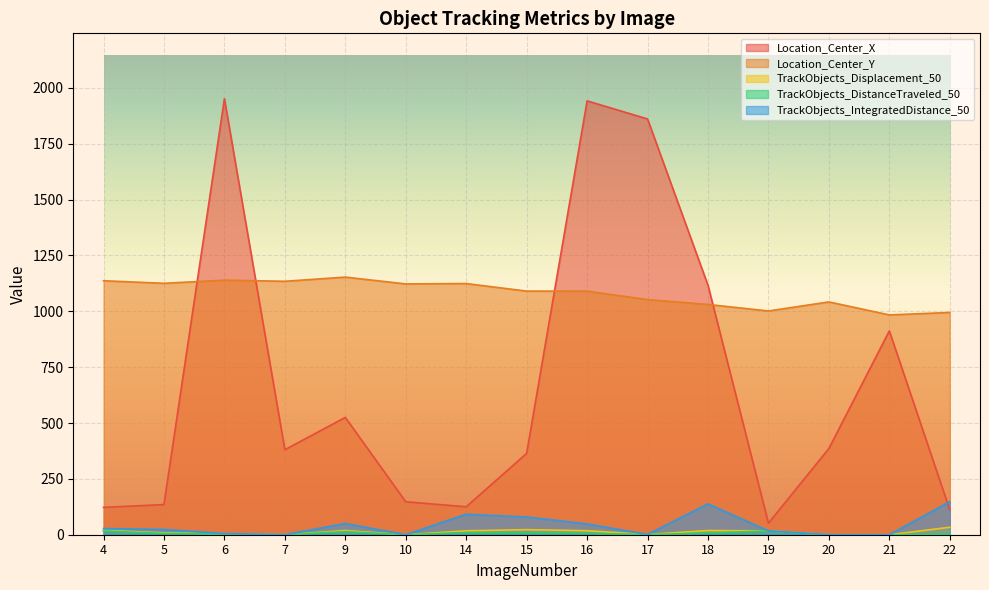

Rank the series by their maximum value, from highest to lowest.

Location_Center_X, Location_Center_Y, TrackObjects_IntegratedDistance_50, TrackObjects_Displacement_50, TrackObjects_DistanceTraveled_50